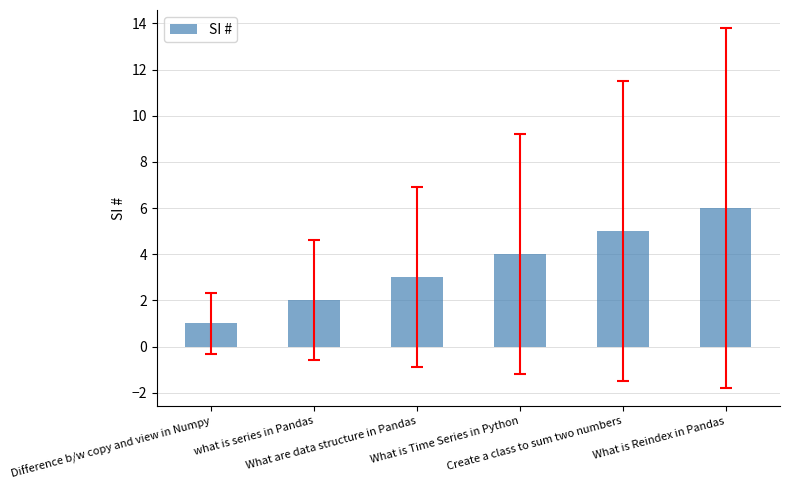

What is the label of the 6th bar from the right?

Difference b/w copy and view in Numpy